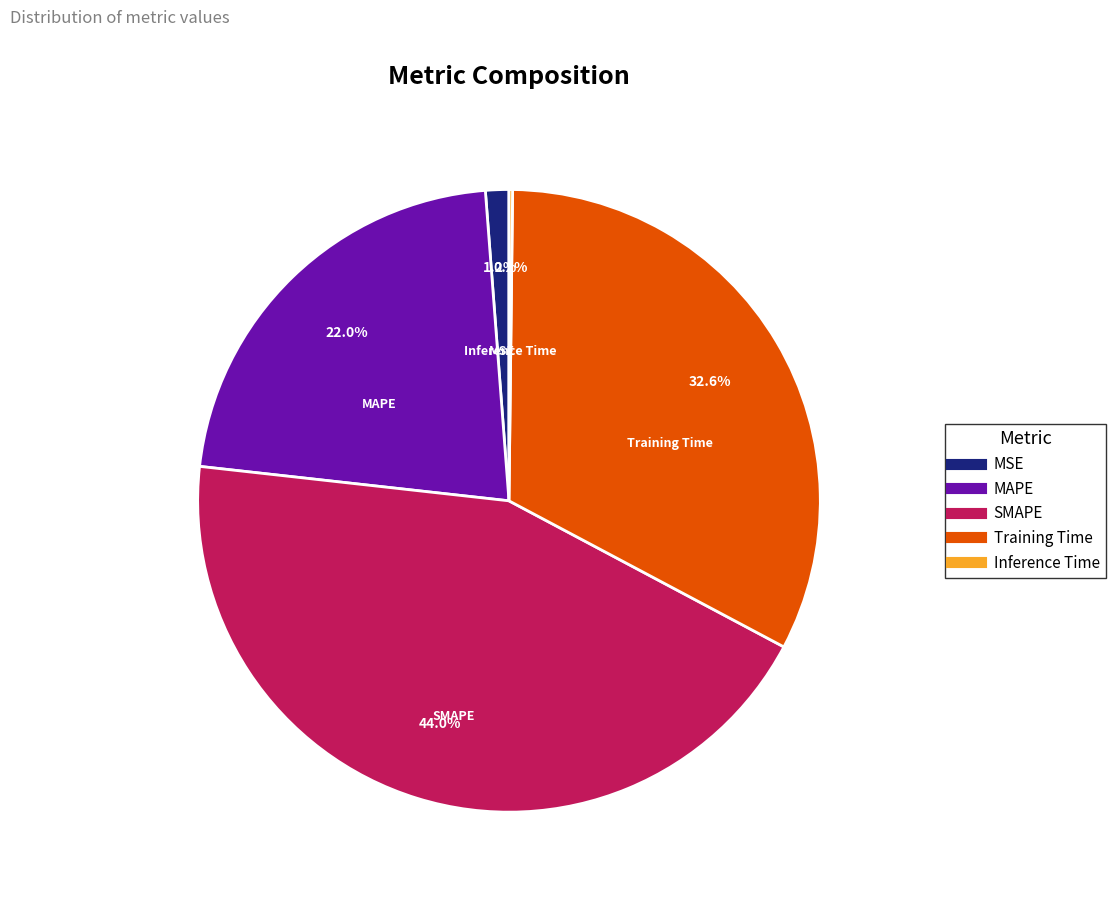

Combined, do MAPE and MSE account for over 50%?

No